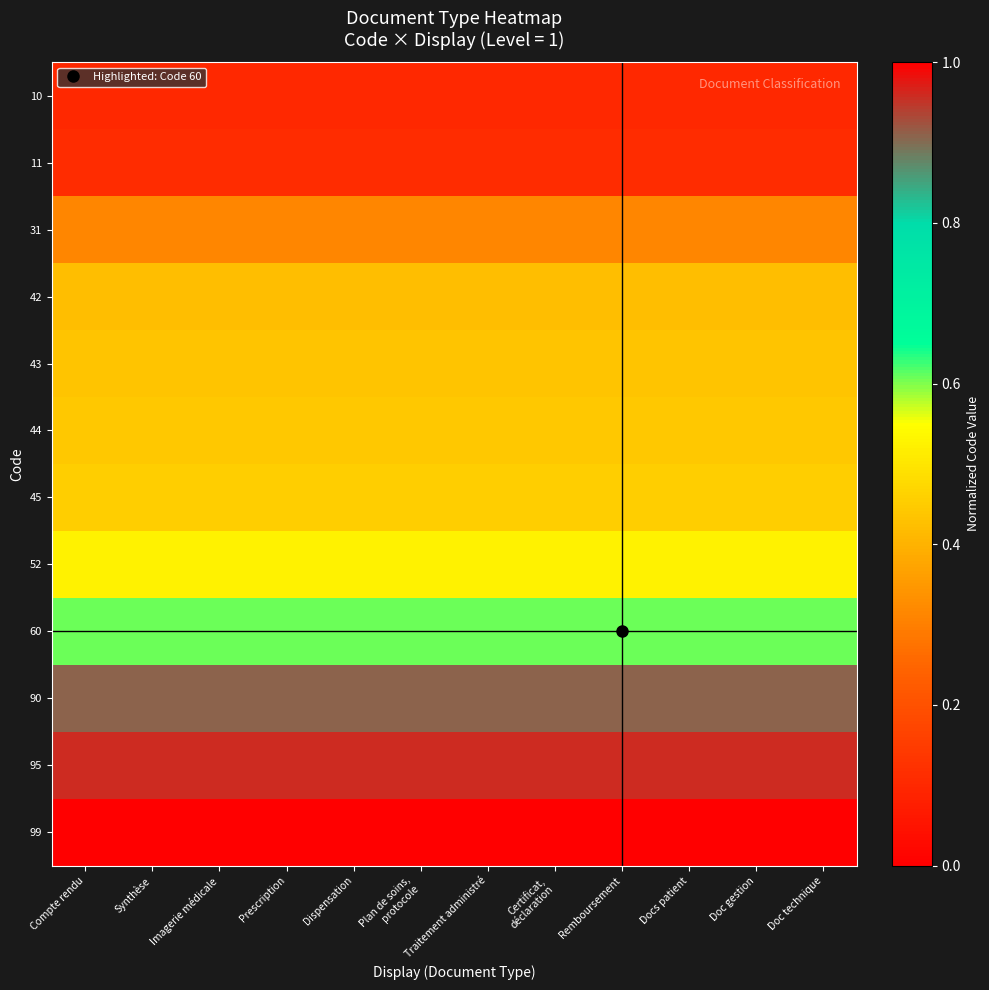

Reading left to right, what are all the values shown in this chart?

10: Compte rendu=0.1	Synthèse=0.1	Imagerie médicale=0.1	Prescription=0.1	Dispensation=0.1	Plan de soins,
protocole=0.1	Traitement administré=0.1	Certificat,
déclaration=0.1	Remboursement=0.1	Docs patient=0.1	Doc gestion=0.1	Doc technique=0.1
11: Compte rendu=0.1	Synthèse=0.1	Imagerie médicale=0.1	Prescription=0.1	Dispensation=0.1	Plan de soins,
protocole=0.1	Traitement administré=0.1	Certificat,
déclaration=0.1	Remboursement=0.1	Docs patient=0.1	Doc gestion=0.1	Doc technique=0.1
31: Compte rendu=0.3	Synthèse=0.3	Imagerie médicale=0.3	Prescription=0.3	Dispensation=0.3	Plan de soins,
protocole=0.3	Traitement administré=0.3	Certificat,
déclaration=0.3	Remboursement=0.3	Docs patient=0.3	Doc gestion=0.3	Doc technique=0.3
42: Compte rendu=0.4	Synthèse=0.4	Imagerie médicale=0.4	Prescription=0.4	Dispensation=0.4	Plan de soins,
protocole=0.4	Traitement administré=0.4	Certificat,
déclaration=0.4	Remboursement=0.4	Docs patient=0.4	Doc gestion=0.4	Doc technique=0.4
43: Compte rendu=0.4	Synthèse=0.4	Imagerie médicale=0.4	Prescription=0.4	Dispensation=0.4	Plan de soins,
protocole=0.4	Traitement administré=0.4	Certificat,
déclaration=0.4	Remboursement=0.4	Docs patient=0.4	Doc gestion=0.4	Doc technique=0.4
44: Compte rendu=0.4	Synthèse=0.4	Imagerie médicale=0.4	Prescription=0.4	Dispensation=0.4	Plan de soins,
protocole=0.4	Traitement administré=0.4	Certificat,
déclaration=0.4	Remboursement=0.4	Docs patient=0.4	Doc gestion=0.4	Doc technique=0.4
45: Compte rendu=0.5	Synthèse=0.5	Imagerie médicale=0.5	Prescription=0.5	Dispensation=0.5	Plan de soins,
protocole=0.5	Traitement administré=0.5	Certificat,
déclaration=0.5	Remboursement=0.5	Docs patient=0.5	Doc gestion=0.5	Doc technique=0.5
52: Compte rendu=0.5	Synthèse=0.5	Imagerie médicale=0.5	Prescription=0.5	Dispensation=0.5	Plan de soins,
protocole=0.5	Traitement administré=0.5	Certificat,
déclaration=0.5	Remboursement=0.5	Docs patient=0.5	Doc gestion=0.5	Doc technique=0.5
60: Compte rendu=0.6	Synthèse=0.6	Imagerie médicale=0.6	Prescription=0.6	Dispensation=0.6	Plan de soins,
protocole=0.6	Traitement administré=0.6	Certificat,
déclaration=0.6	Remboursement=0.6	Docs patient=0.6	Doc gestion=0.6	Doc technique=0.6
90: Compte rendu=0.9	Synthèse=0.9	Imagerie médicale=0.9	Prescription=0.9	Dispensation=0.9	Plan de soins,
protocole=0.9	Traitement administré=0.9	Certificat,
déclaration=0.9	Remboursement=0.9	Docs patient=0.9	Doc gestion=0.9	Doc technique=0.9
95: Compte rendu=1.0	Synthèse=1.0	Imagerie médicale=1.0	Prescription=1.0	Dispensation=1.0	Plan de soins,
protocole=1.0	Traitement administré=1.0	Certificat,
déclaration=1.0	Remboursement=1.0	Docs patient=1.0	Doc gestion=1.0	Doc technique=1.0
99: Compte rendu=1.0	Synthèse=1.0	Imagerie médicale=1.0	Prescription=1.0	Dispensation=1.0	Plan de soins,
protocole=1.0	Traitement administré=1.0	Certificat,
déclaration=1.0	Remboursement=1.0	Docs patient=1.0	Doc gestion=1.0	Doc technique=1.0